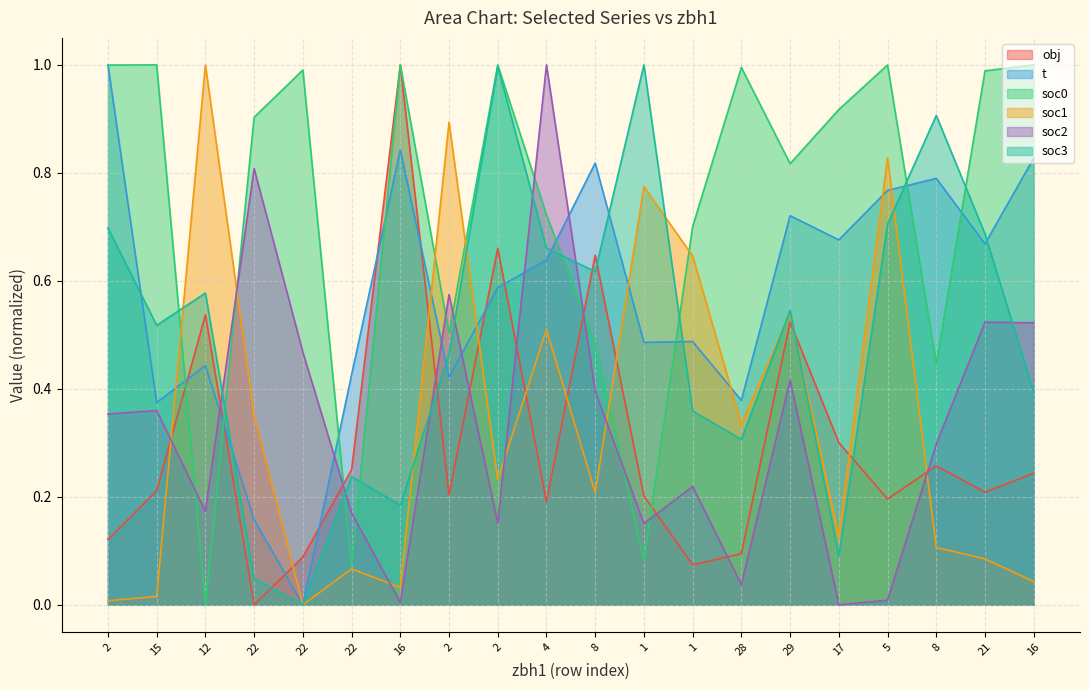

At which category does the chart reach its peak across all series?

16